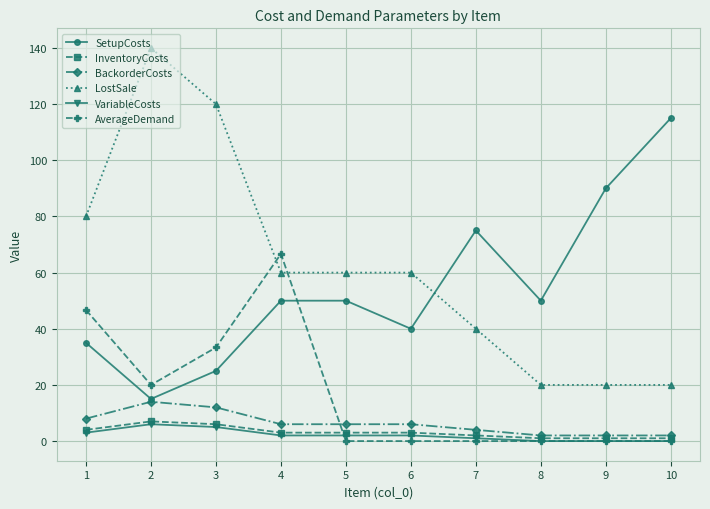

True or false: InventoryCosts and VariableCosts cross at least once.

False